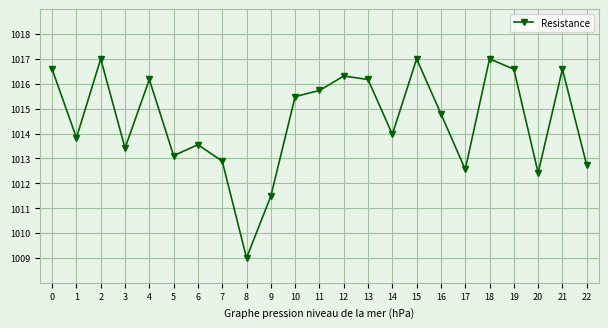

Approximately how many times larger is the value at 9 compared to 7?

1.0